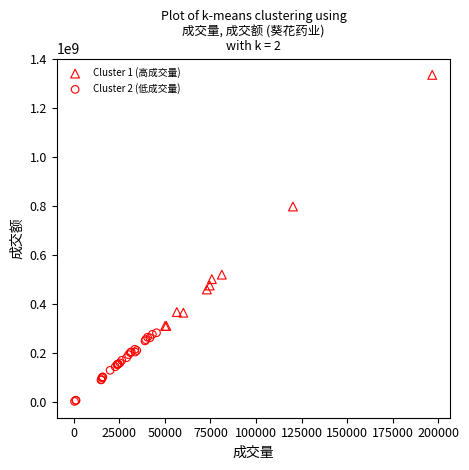

Which series reaches the maximum Y coordinate?

Cluster 1 (高成交量)